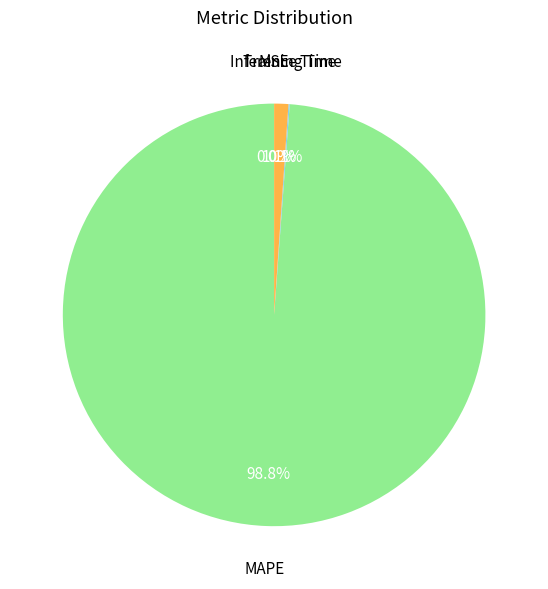

What portion of the pie excludes Inference Time?

98.9%